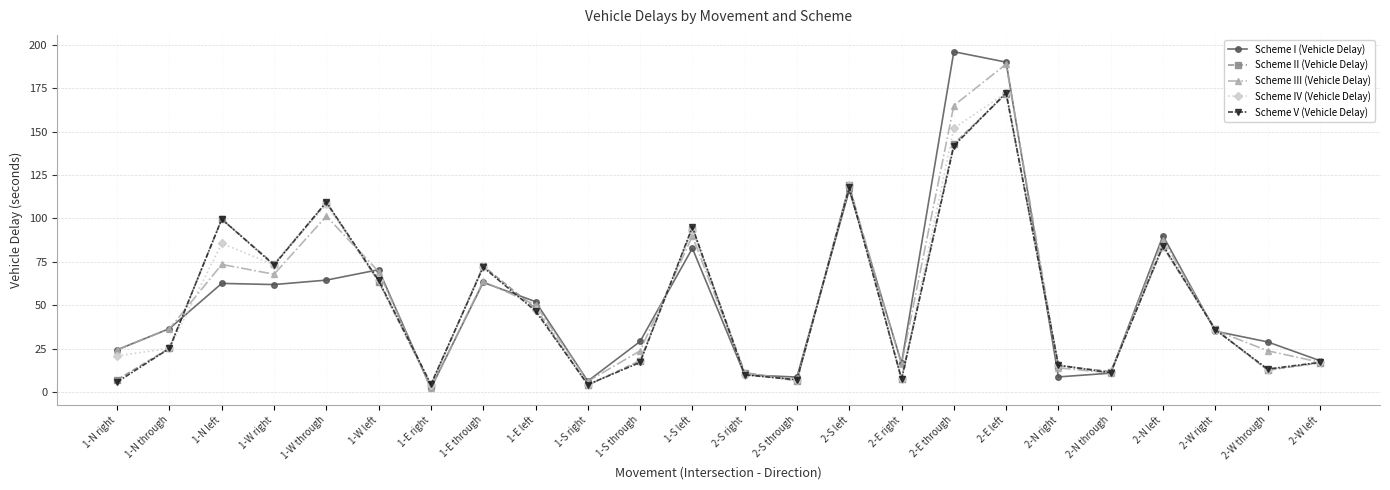

How many intersections are there between Scheme II (Vehicle Delay) and Scheme V (Vehicle Delay)?

15